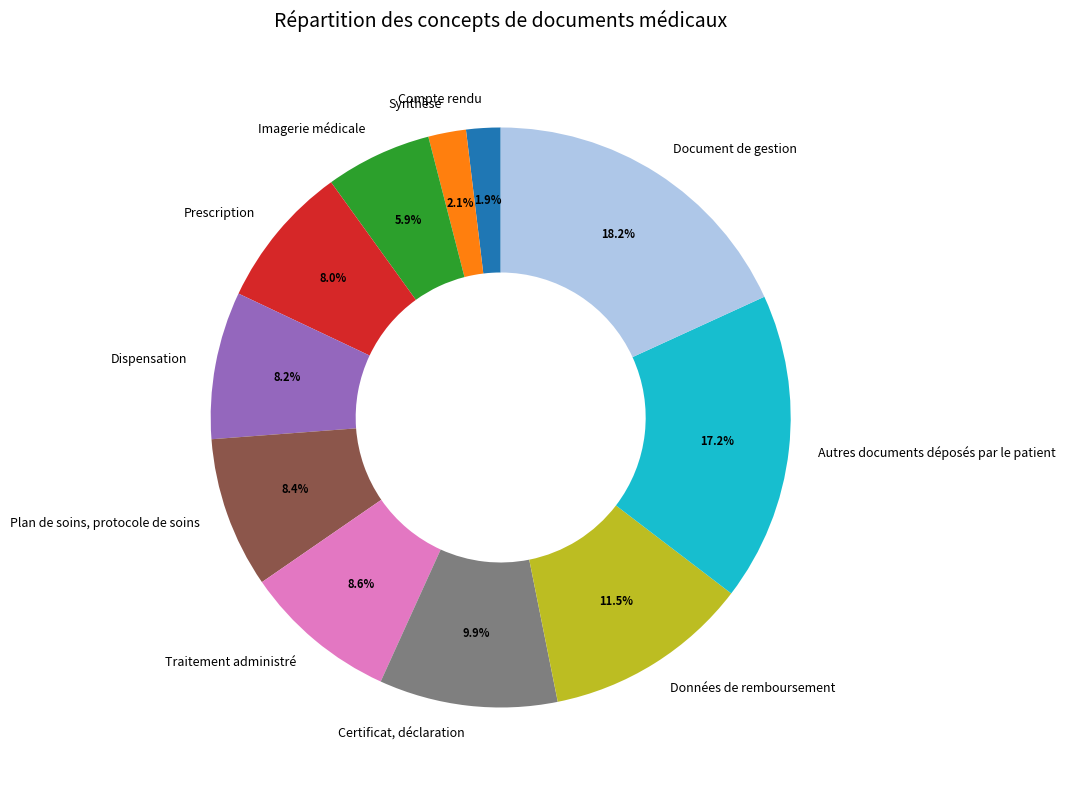

Does Traitement administré account for over 50% of the chart?

No